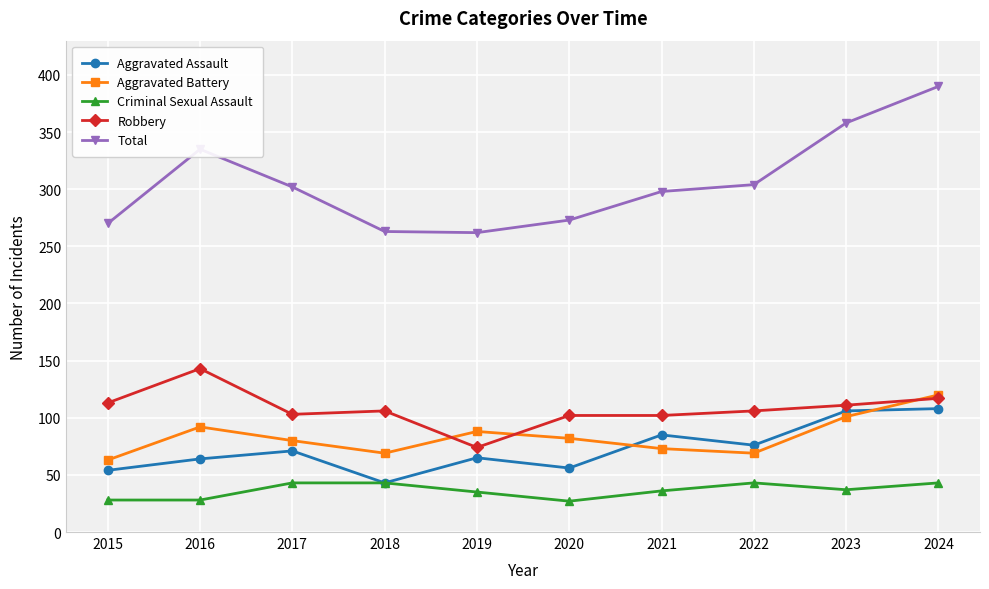

At which category is the sum across all series the highest?

2024